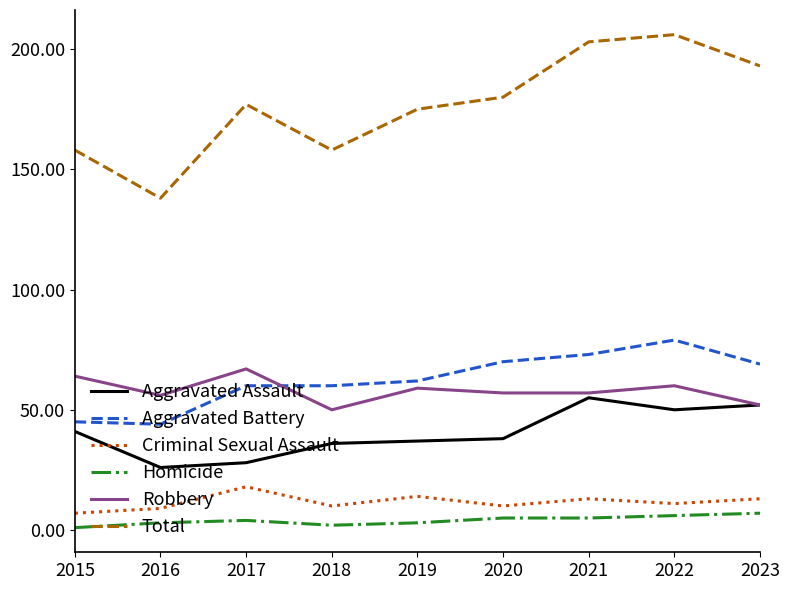

True or false: Aggravated Battery and Aggravated Assault intersect in this chart.

False